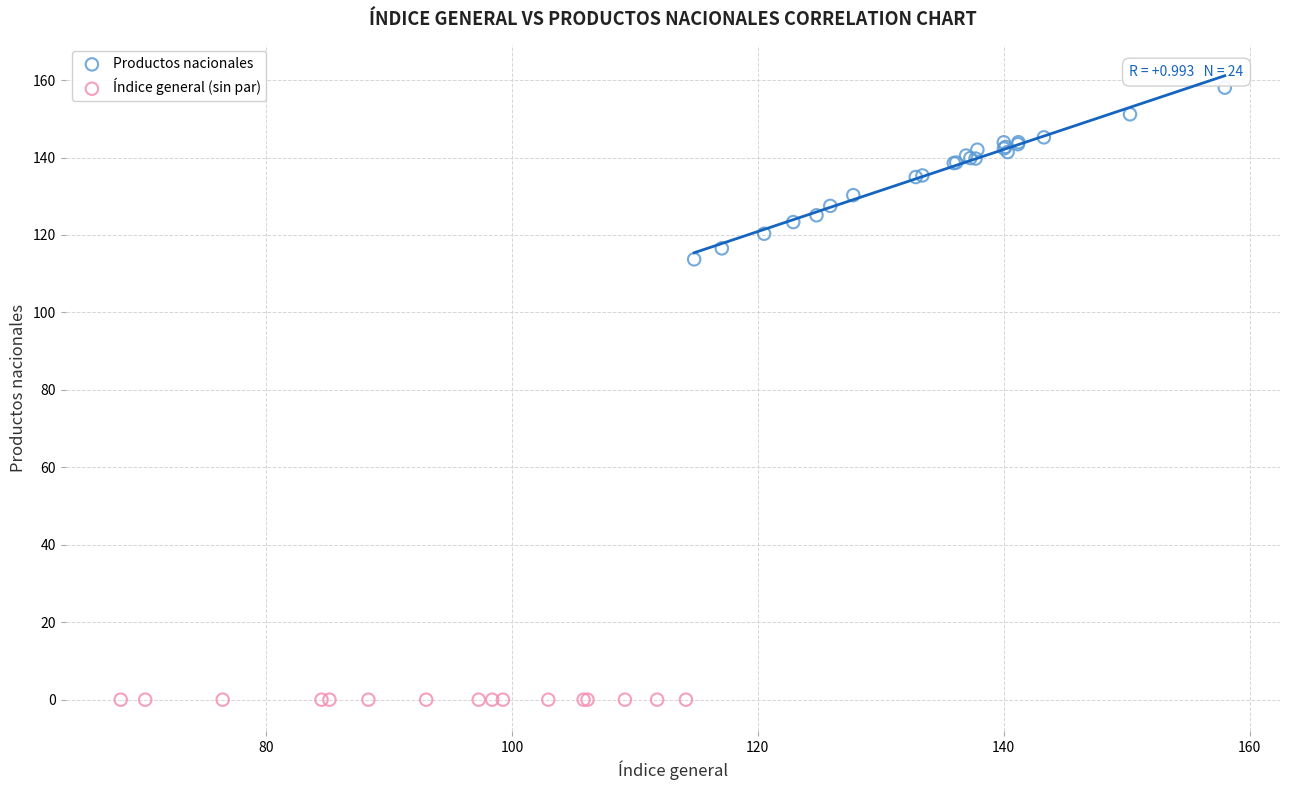

Which series reaches the minimum Y coordinate?

Índice general (sin par)